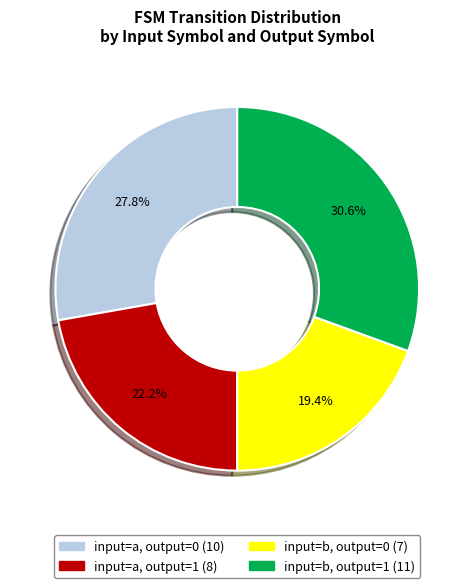

What percentage is the input=b, output=1 slice, to the nearest percent?

31%